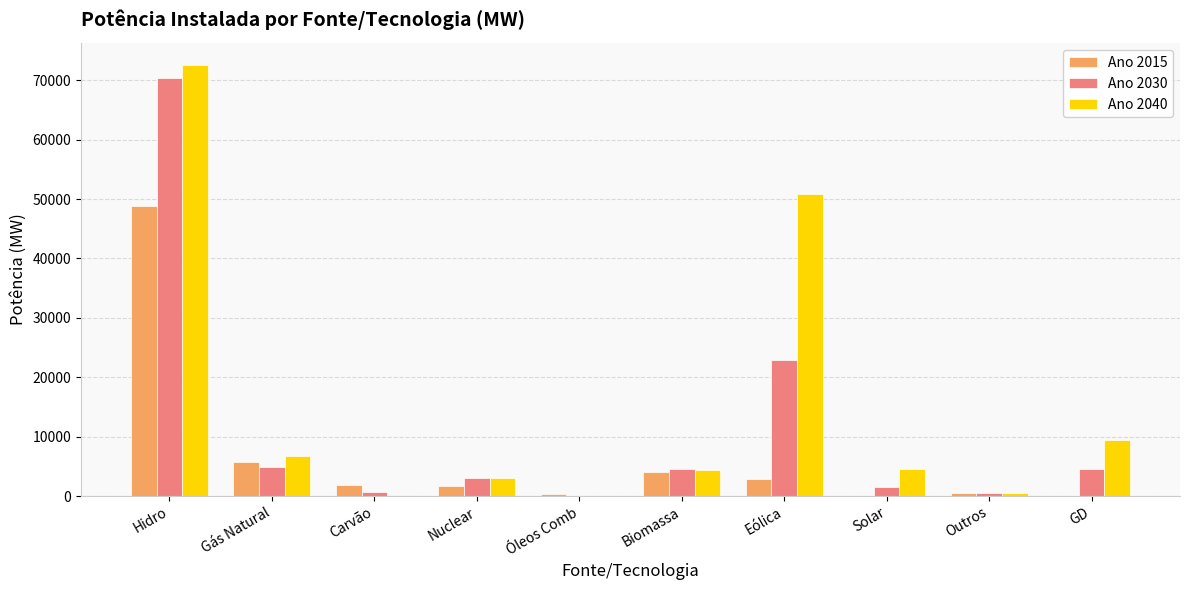

Is the value of Ano 2040 at GD greater than the value of Ano 2030 at Biomassa?

Yes